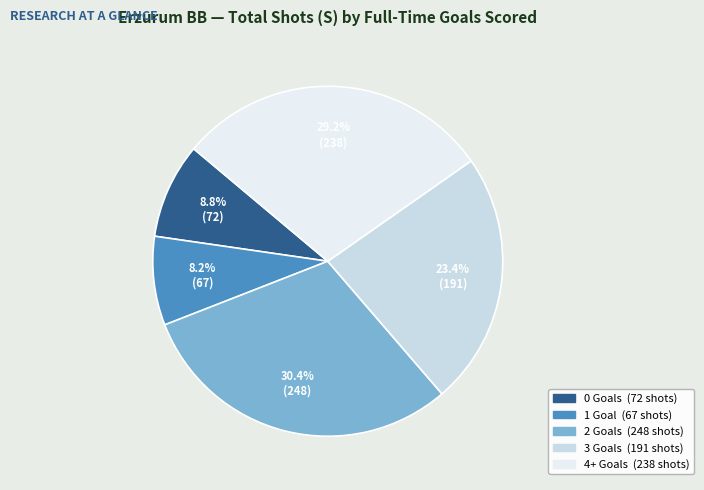

How many slices are in this pie chart?

5